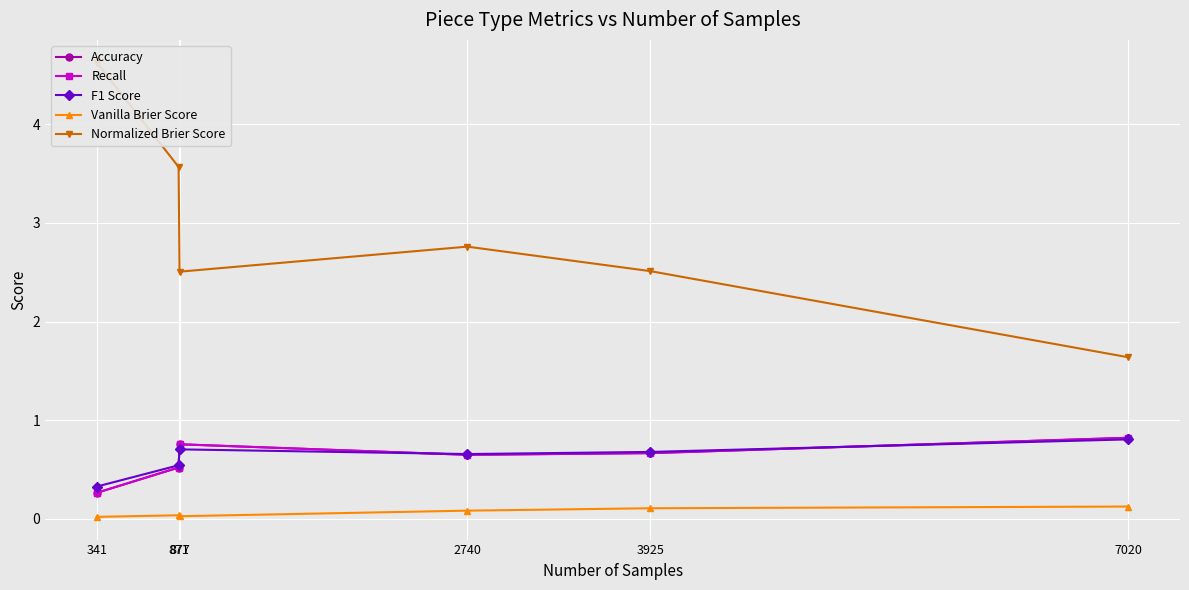

Does the chart display data point markers on the line(s)?

Yes